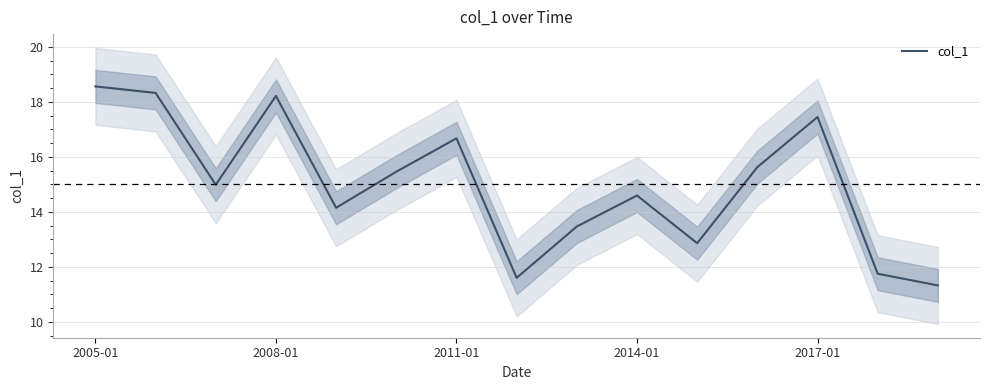

What is the difference between the second highest and second lowest values?

6.7